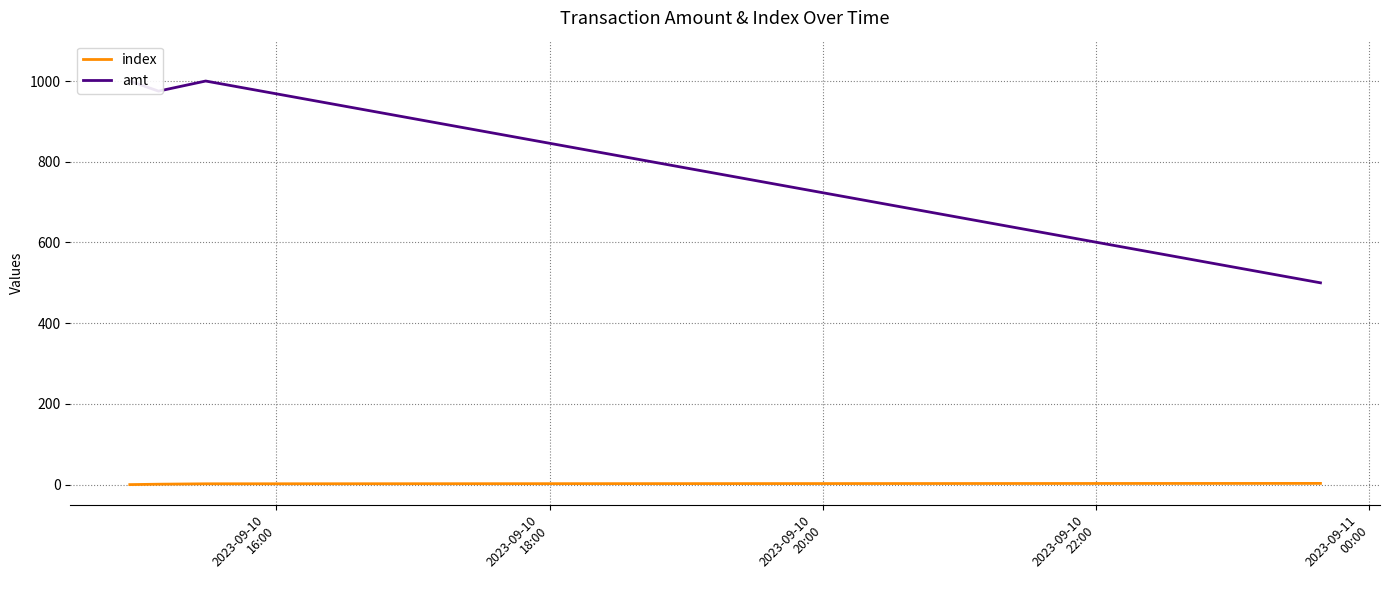

Does the chart have visible grid lines?

Yes